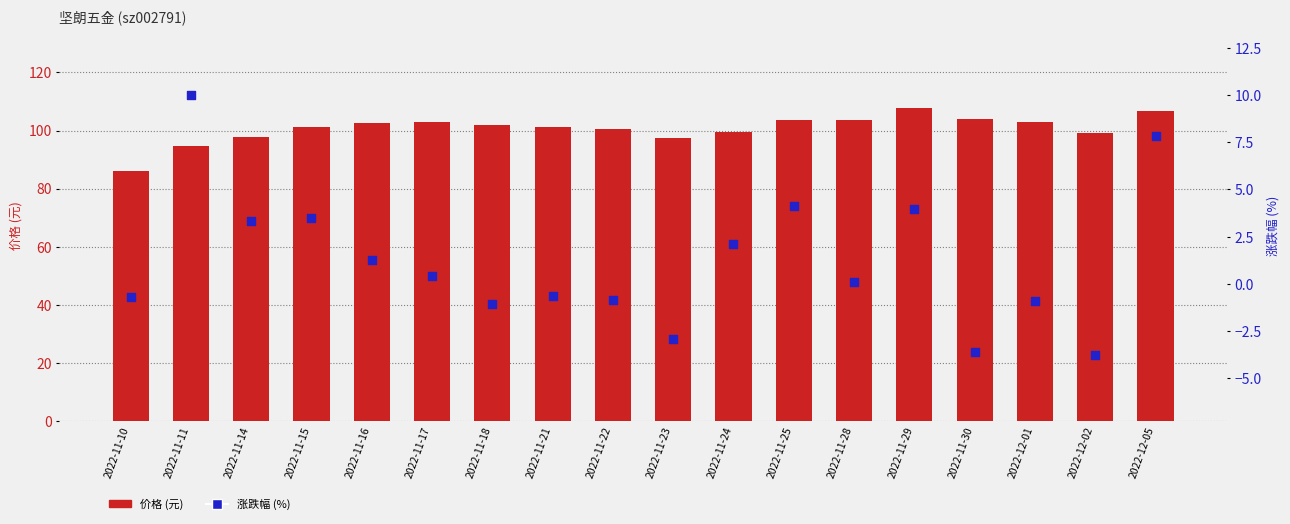

What is the total value across all series at 2022-11-23?

94.5